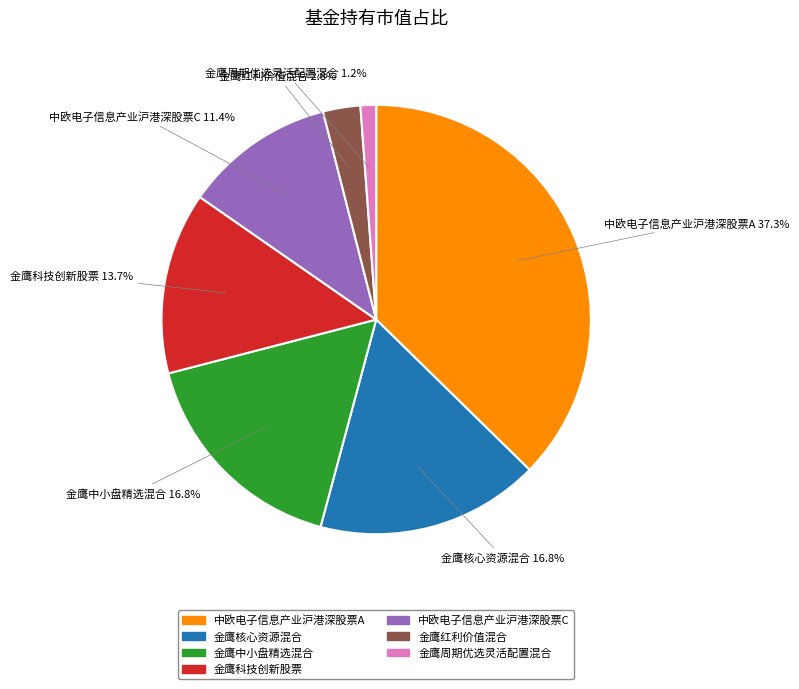

Between 金鹰红利价值混合 and 金鹰核心资源混合, which is larger?

金鹰核心资源混合